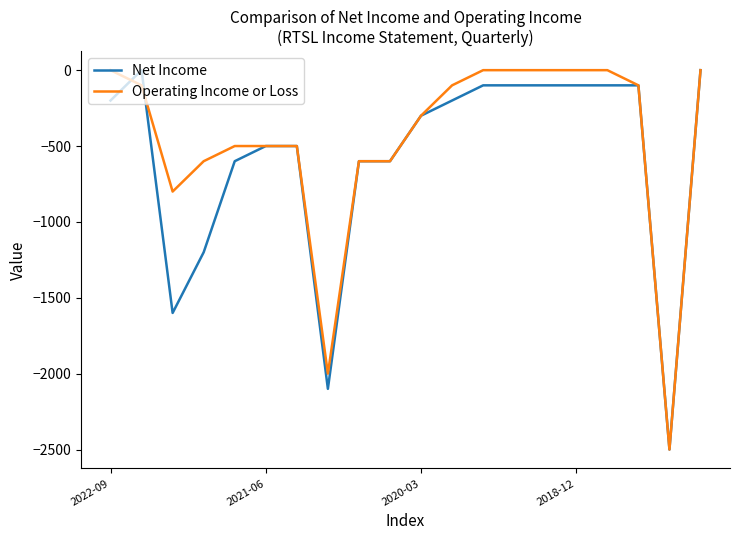

Rank the series by their average value, from highest to lowest.

Operating Income or Loss, Net Income